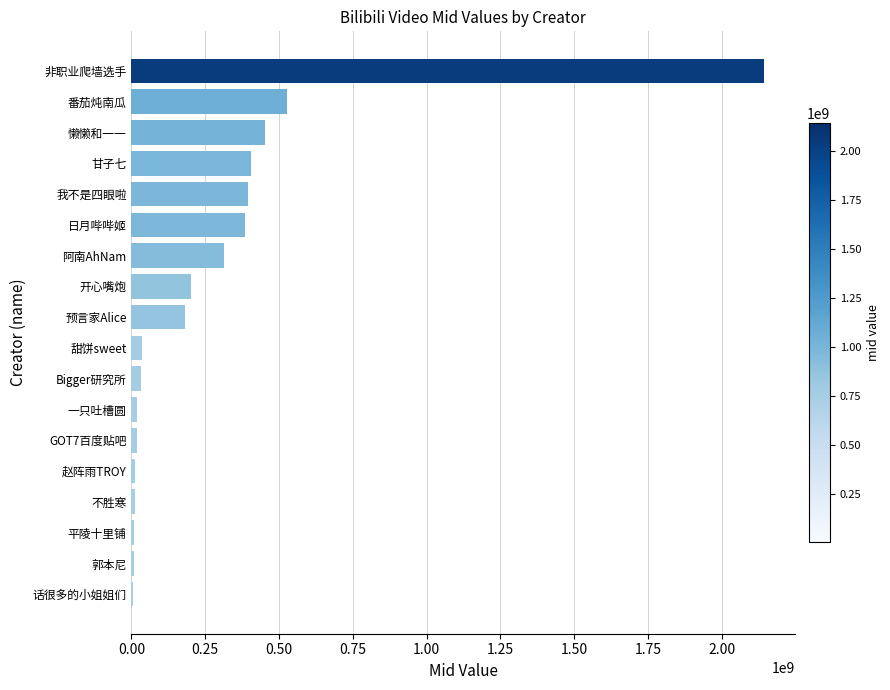

The chart shows a value of 150788172 at 番茄炖南瓜. True or false?

False